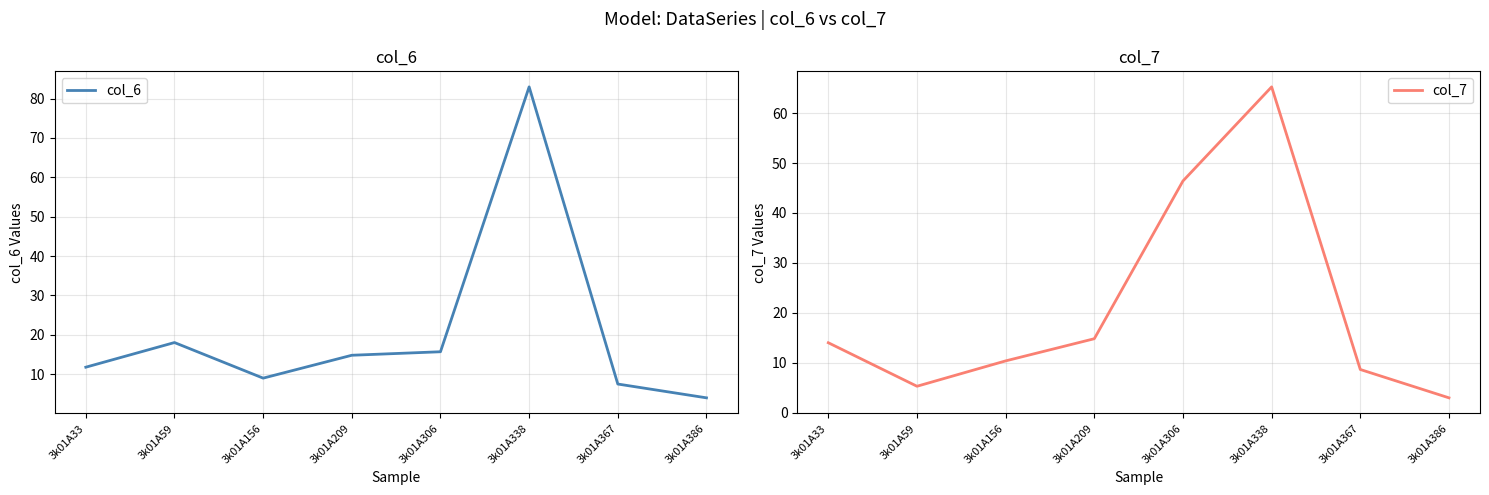

List the series in order of their overall mean, lowest first.

col_6, col_7